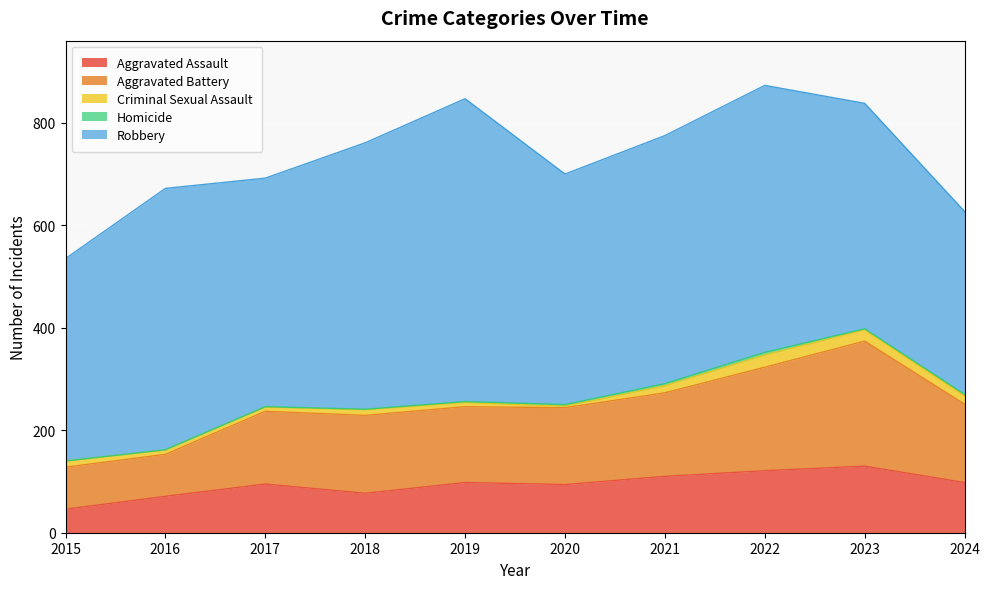

True or false: Aggravated Assault has more than 2 interior local peaks.

True